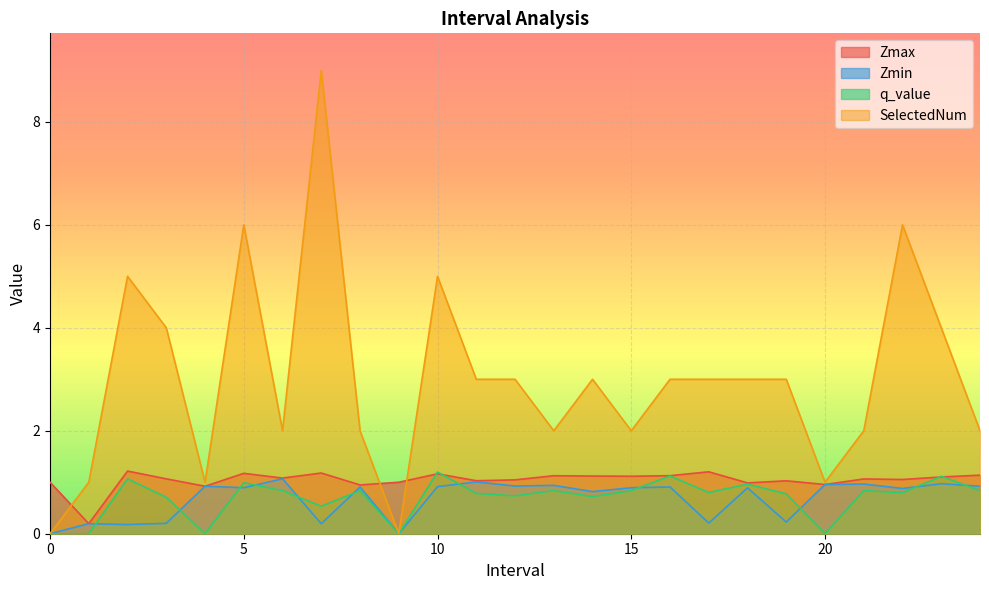

What is the label of the 12th point from the right?

13.0